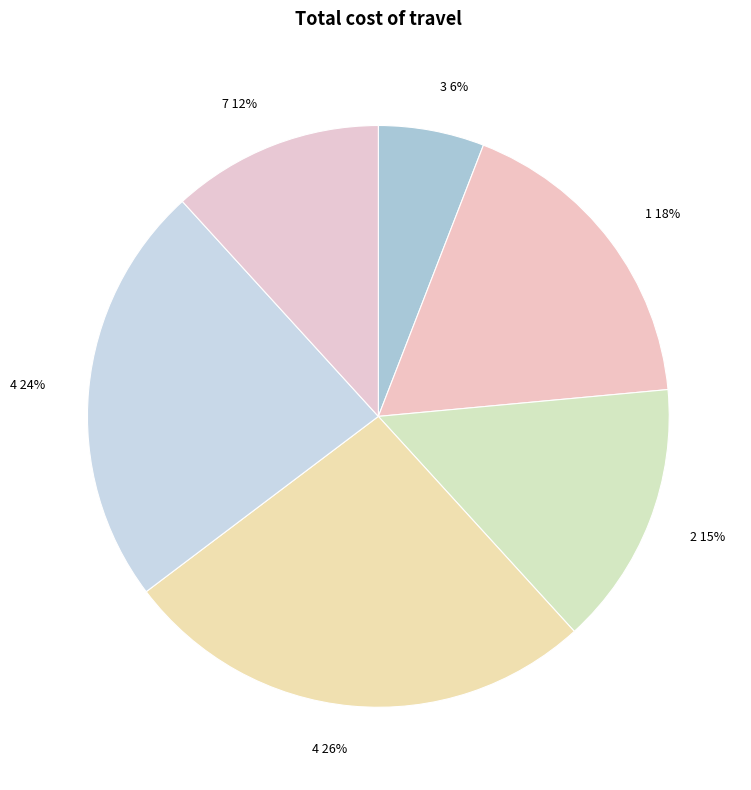

Rank the categories by value from highest to lowest.

4, 4, 1, 2, 7, 3